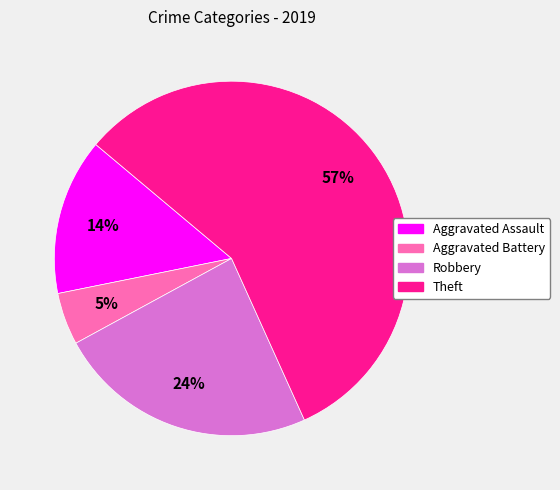

Rank the categories by value from highest to lowest.

Theft, Robbery, Aggravated Assault, Aggravated Battery